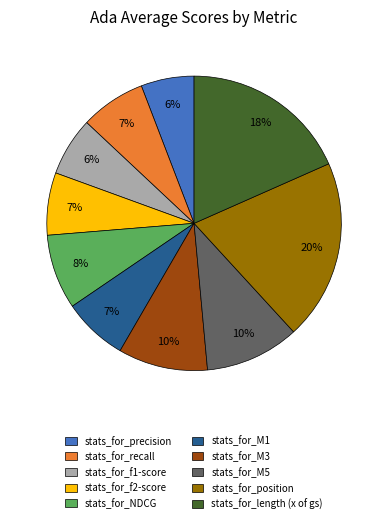

To the nearest percent, what is the average slice percentage?

10%